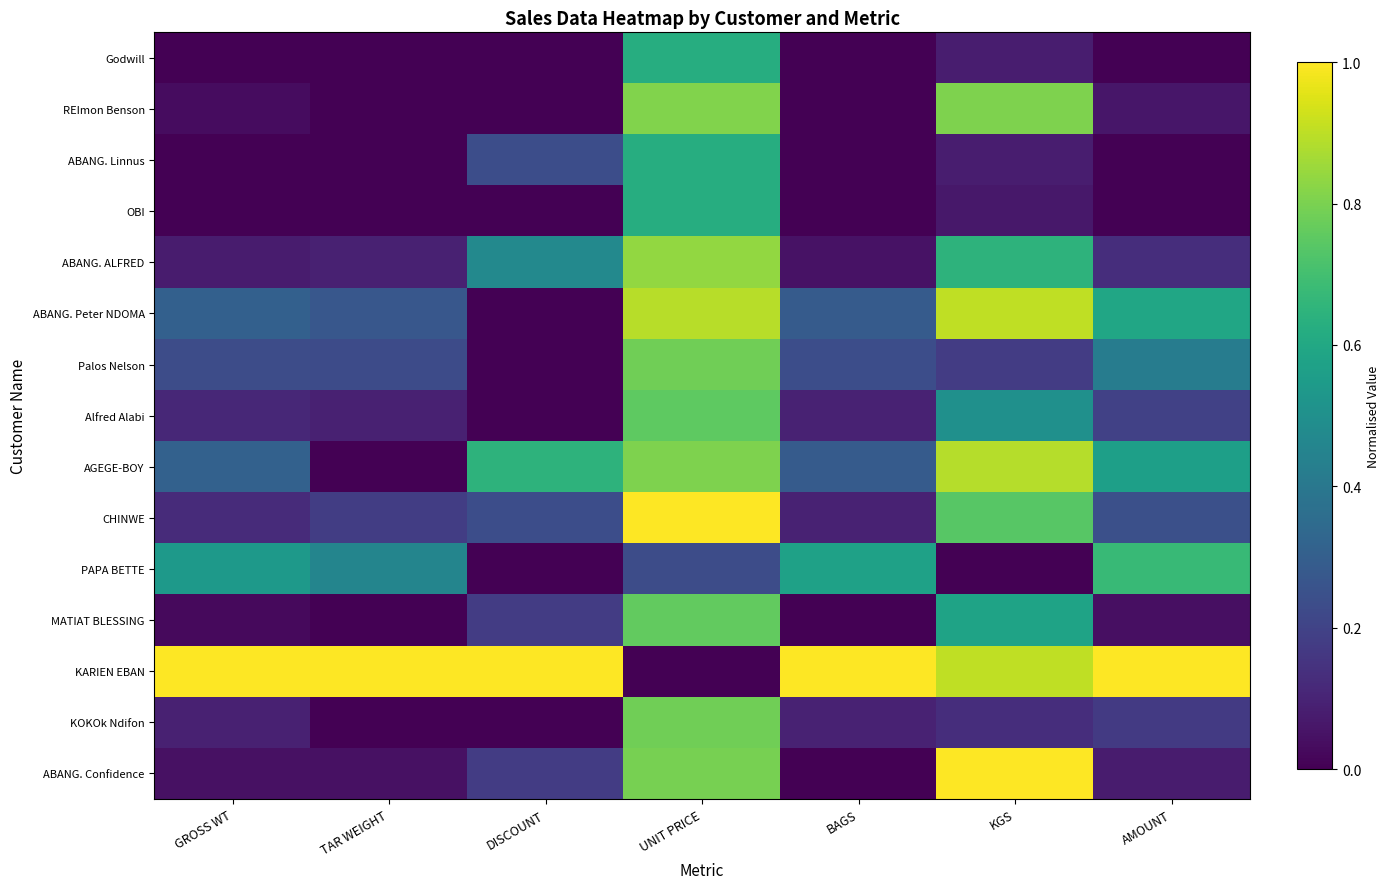

What is the total value across all series at BAGS?

2.7